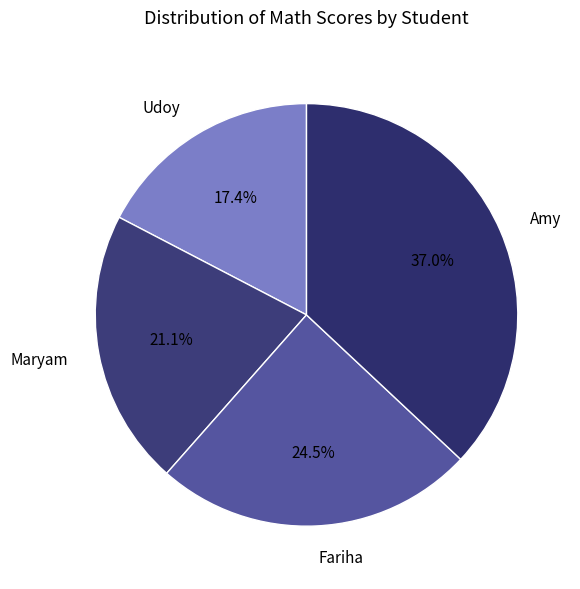

To the nearest percent, what is the difference between the Amy and Fariha slice percentages?

12%